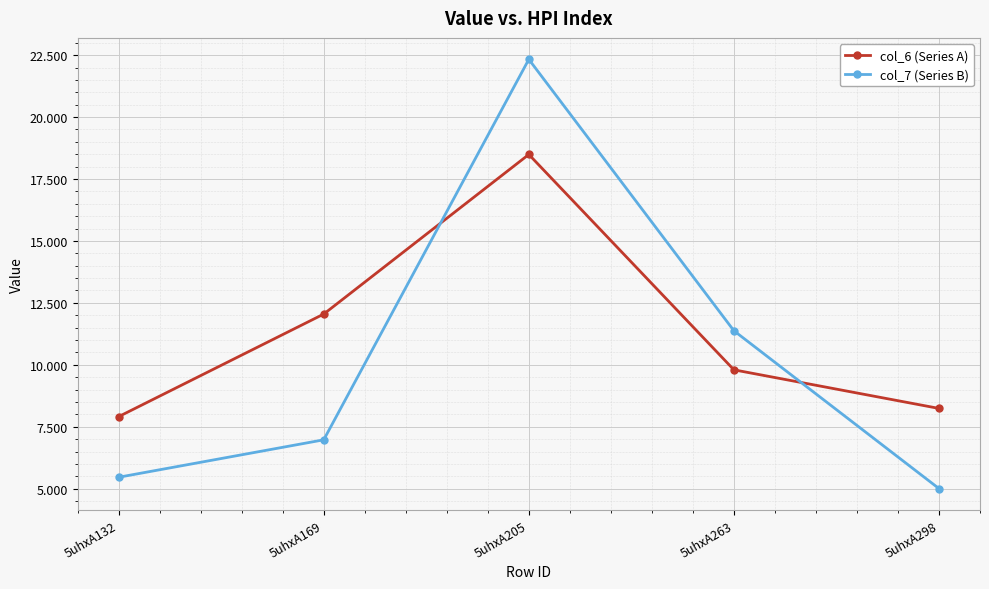

Is it true that col_6 (Series A) equals 12.7 at 5uhxA298?

False